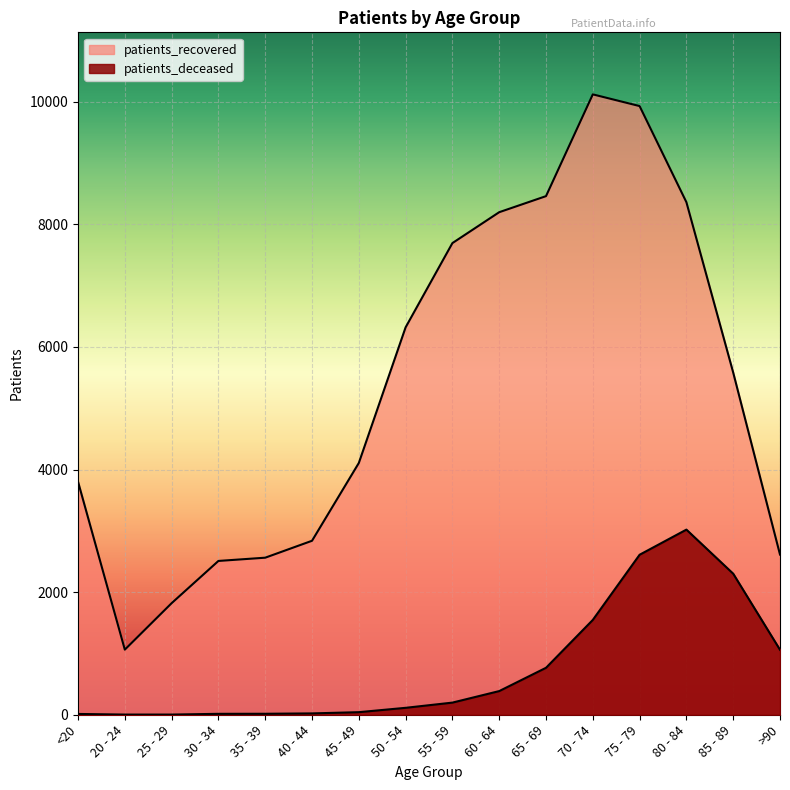

Is the value of patients_recovered at 55 - 59 greater than the value of patients_deceased at 65 - 69?

Yes